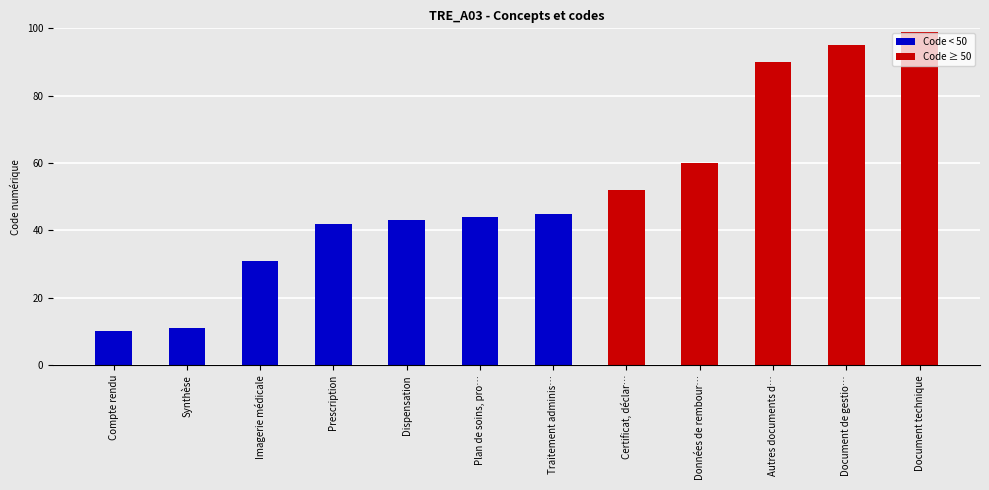

Reading left to right, list all the values displayed in this chart.

Code < 50: 10	11	31	42	43	44	45	0	0	0	0	0
Code ≥ 50: 0	0	0	0	0	0	0	52	60	90	95	99